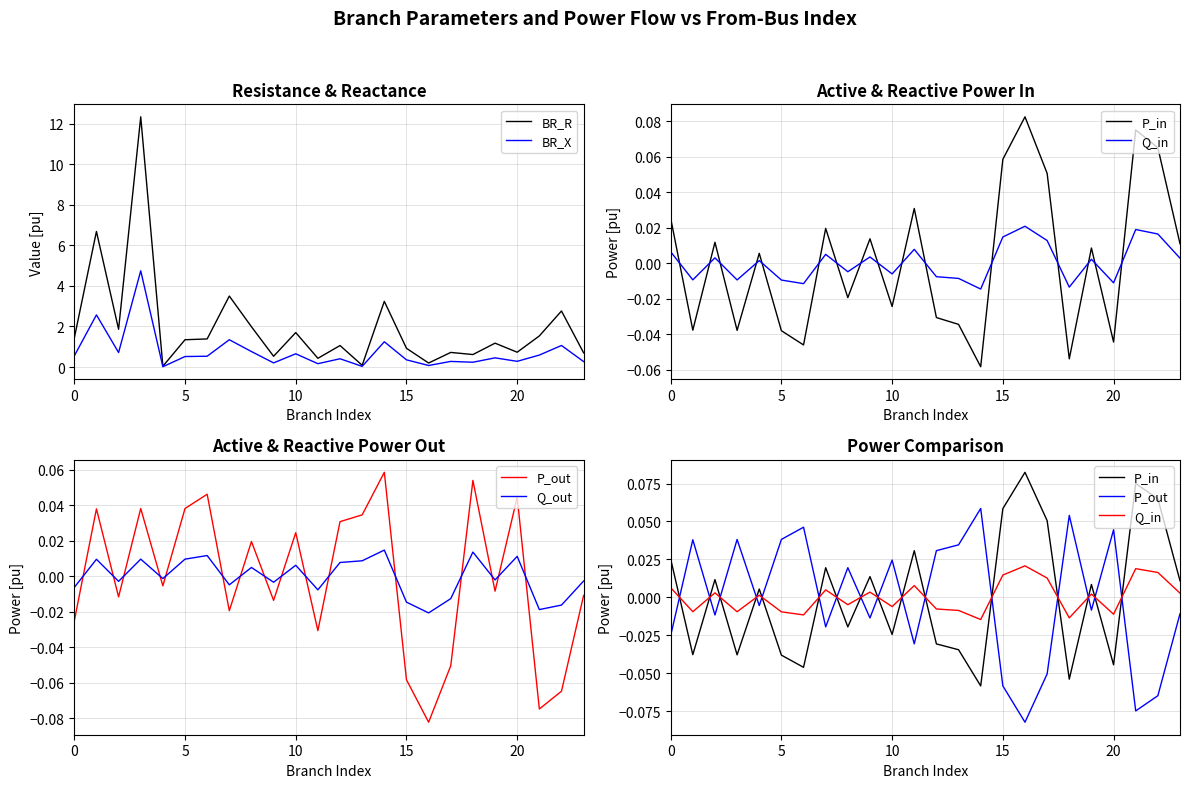

Reading left to right, list all the values displayed in this chart.

BR_R: 1.4	6.7	1.9	12.3	0.0	1.3	1.4	3.5	2.0	0.5	1.7	0.4	1.1	0.1	3.2	0.9	0.2	0.7	0.6	1.2	0.7	1.5	2.8	0.7
BR_X: 0.5	2.6	0.7	4.7	0.0	0.5	0.5	1.3	0.8	0.2	0.7	0.2	0.4	0.0	1.2	0.4	0.1	0.3	0.2	0.5	0.3	0.6	1.1	0.3
P_in: 0.0	-0.0	0.0	-0.0	0.0	-0.0	-0.0	0.0	-0.0	0.0	-0.0	0.0	-0.0	-0.0	-0.1	0.1	0.1	0.1	-0.1	0.0	-0.0	0.1	0.1	0.0
Q_in: 0.0	-0.0	0.0	-0.0	0.0	-0.0	-0.0	0.0	-0.0	0.0	-0.0	0.0	-0.0	-0.0	-0.0	0.0	0.0	0.0	-0.0	0.0	-0.0	0.0	0.0	0.0
P_out: -0.0	0.0	-0.0	0.0	-0.0	0.0	0.0	-0.0	0.0	-0.0	0.0	-0.0	0.0	0.0	0.1	-0.1	-0.1	-0.1	0.1	-0.0	0.0	-0.1	-0.1	-0.0
Q_out: -0.0	0.0	-0.0	0.0	-0.0	0.0	0.0	-0.0	0.0	-0.0	0.0	-0.0	0.0	0.0	0.0	-0.0	-0.0	-0.0	0.0	-0.0	0.0	-0.0	-0.0	-0.0